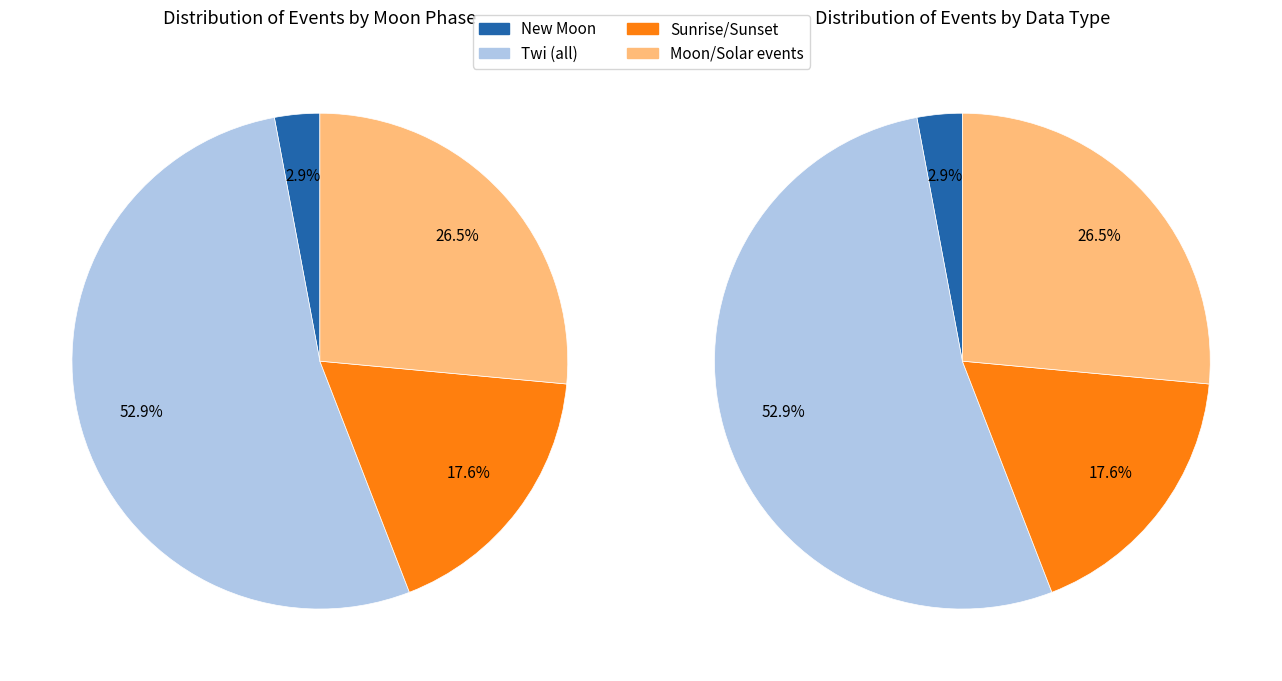

Combined, what portion of the pie is Sunset and Moonset?

17.6%